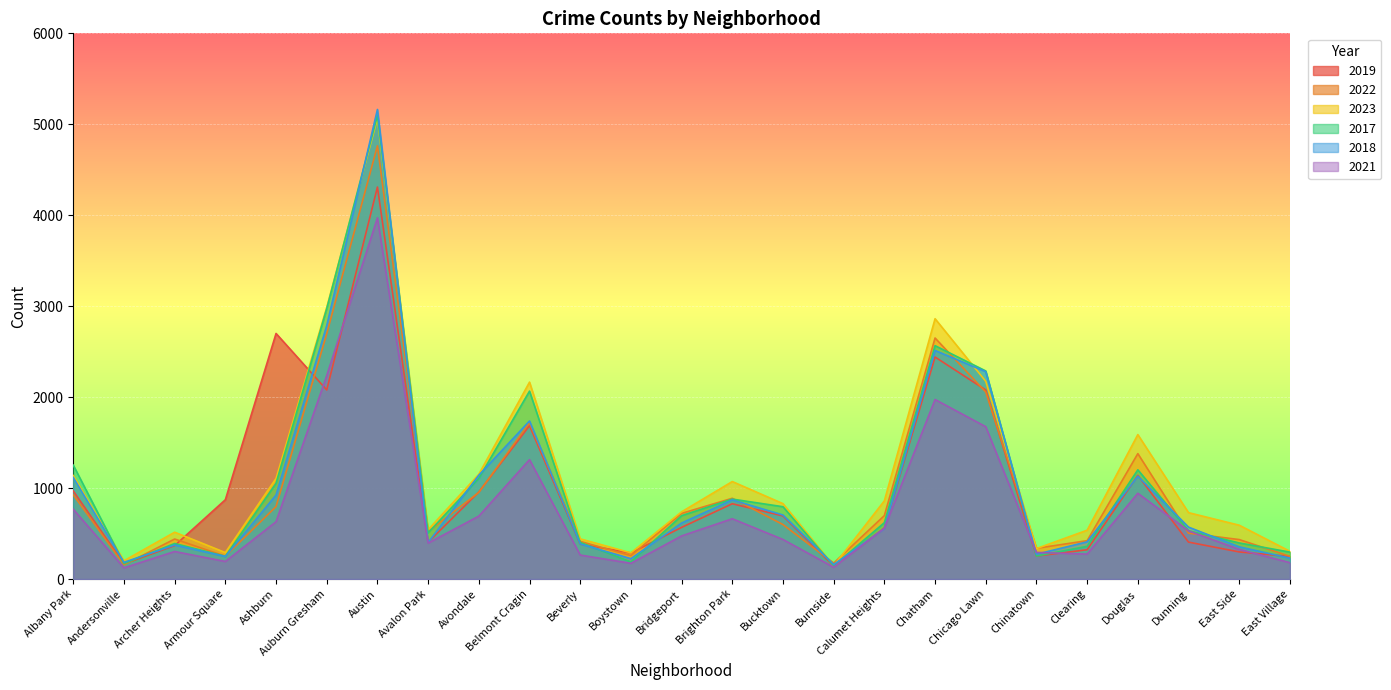

At how many categories does at least one series exceed 3019?

1